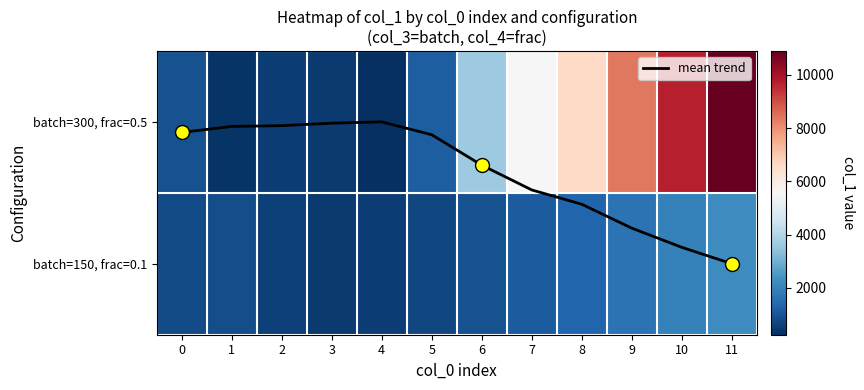

The batch=150, frac=0.1 series shows 459.4 at 3. True or false?

True